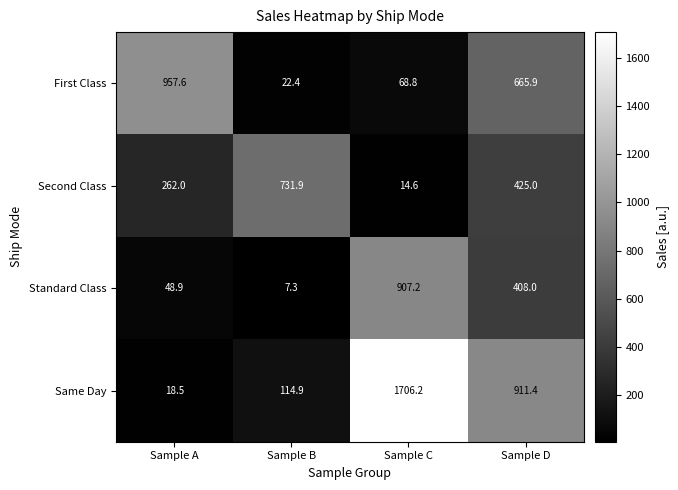

At which category is the sum across all series the highest?

Sample C